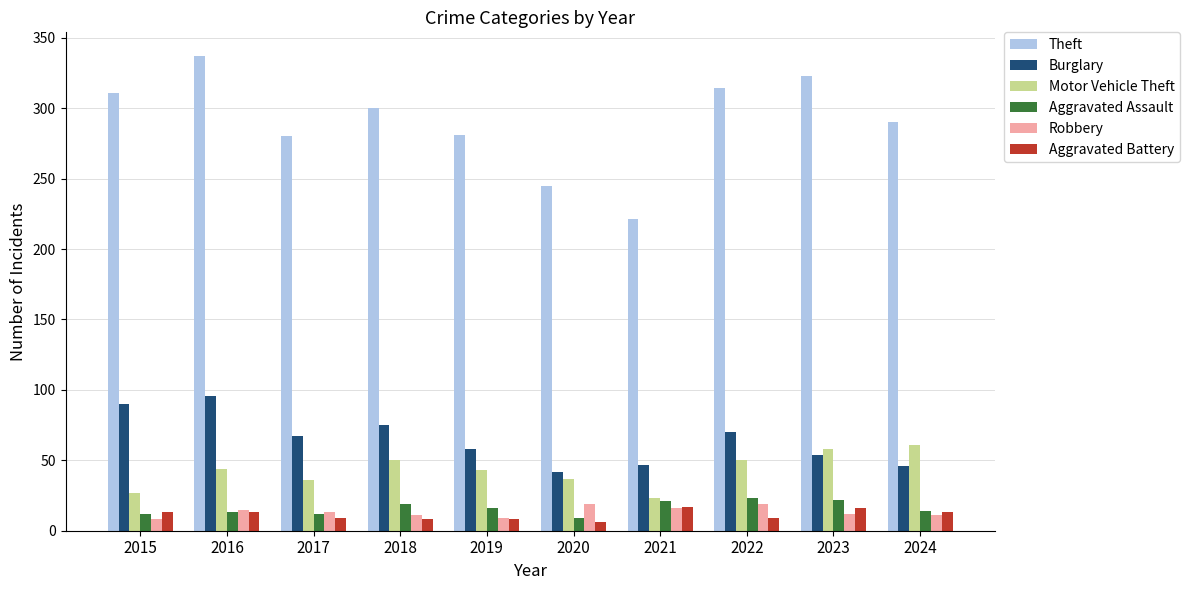

What is the sum of all Burglary values?

645